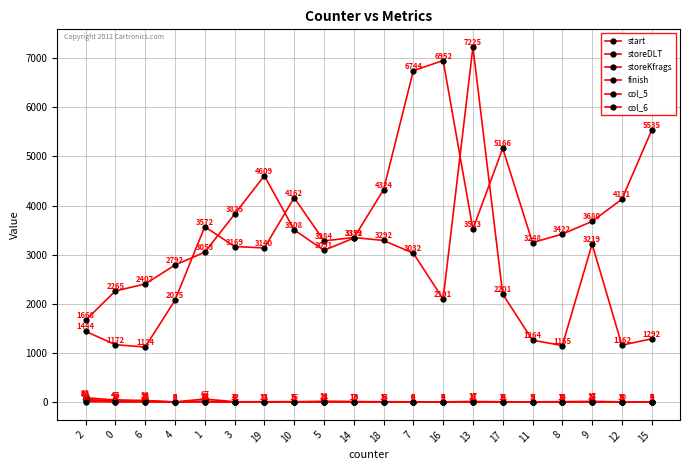

What is the difference between the second highest and minimum values in the storeDLT series?

5076